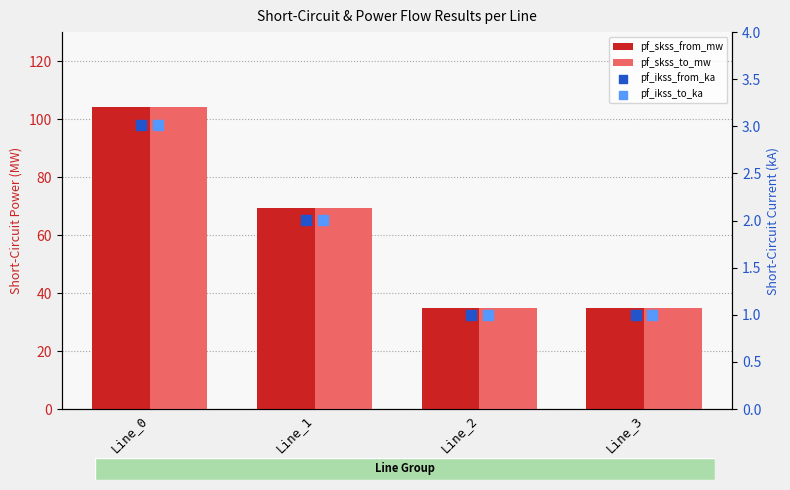

Is the value of pf_skss_from_mw at Line_3 greater than the value of pf_skss_to_mw at Line_1?

No